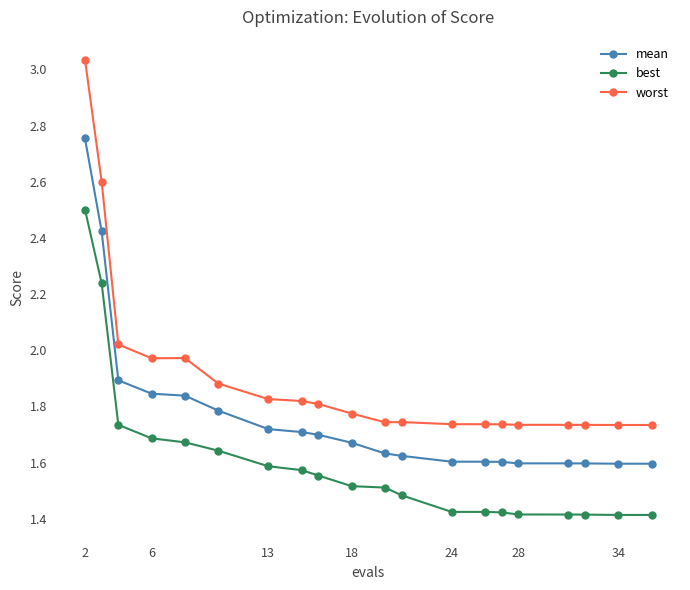

Which series has the largest total across all categories?

worst